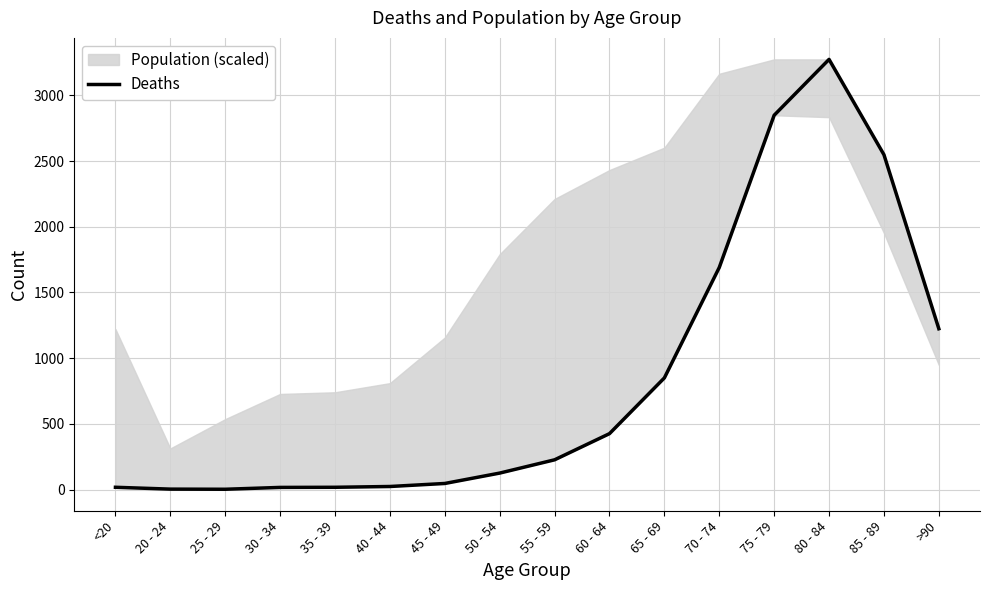

List the labels in order of value, largest first.

80 - 84, 75 - 79, 85 - 89, 70 - 74, >90, 65 - 69, 60 - 64, 55 - 59, 50 - 54, 45 - 49, 40 - 44, <20, 35 - 39, 30 - 34, 20 - 24, 25 - 29